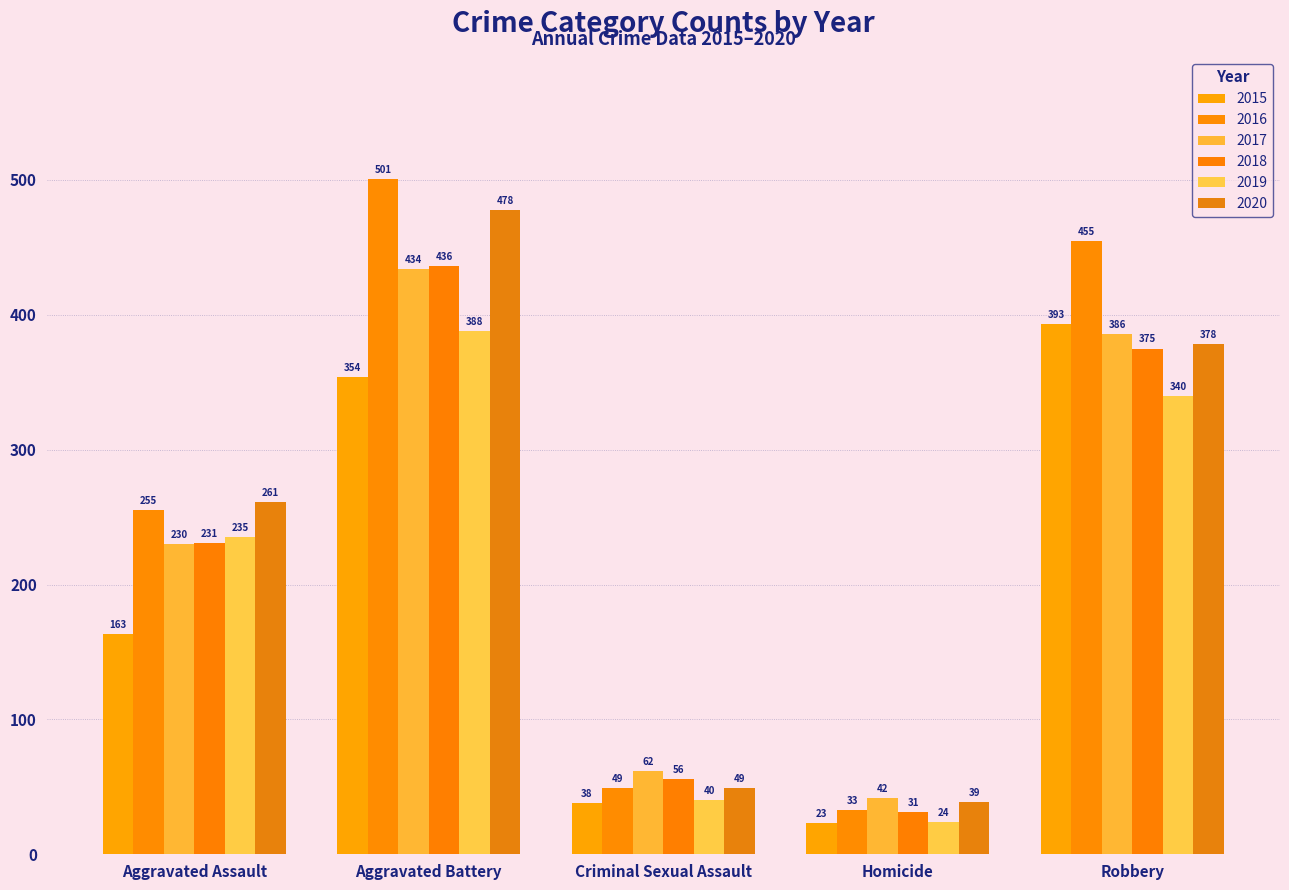

How many groups of bars are there?

5